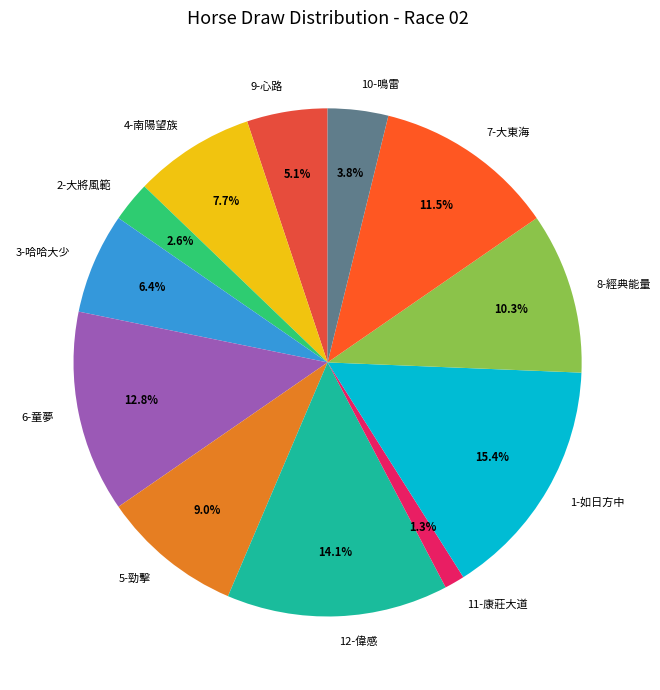

What is the ratio of the value at 3-哈哈大少 to the value at 6-童夢?

0.5